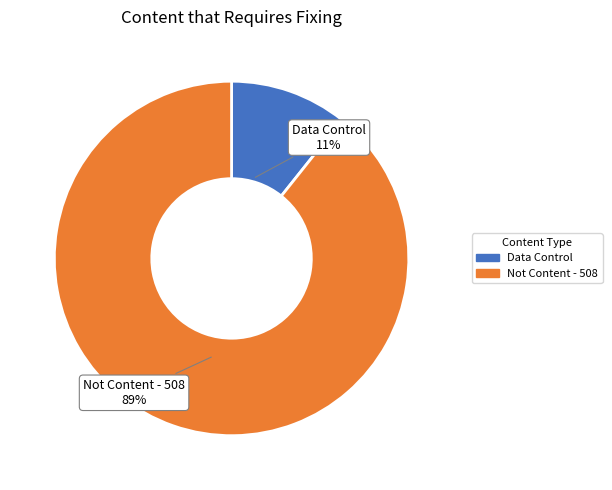

What is the smallest slice in the pie chart?

Data Control